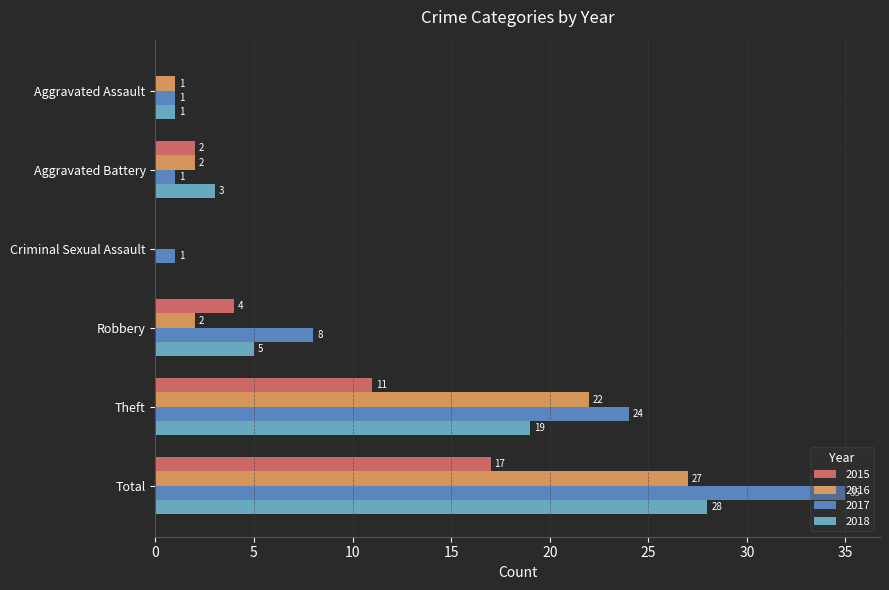

What is the greatest value displayed?

35